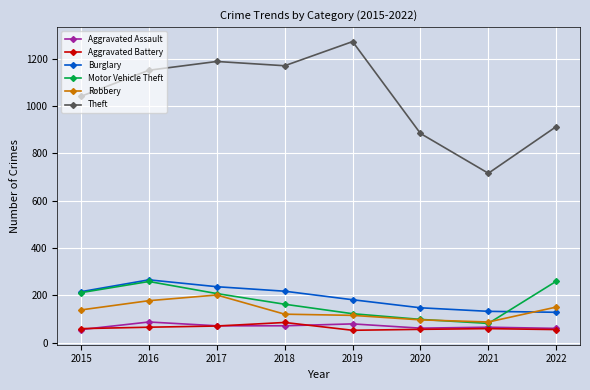

True or false: Theft has more than 0 interior local peaks.

True